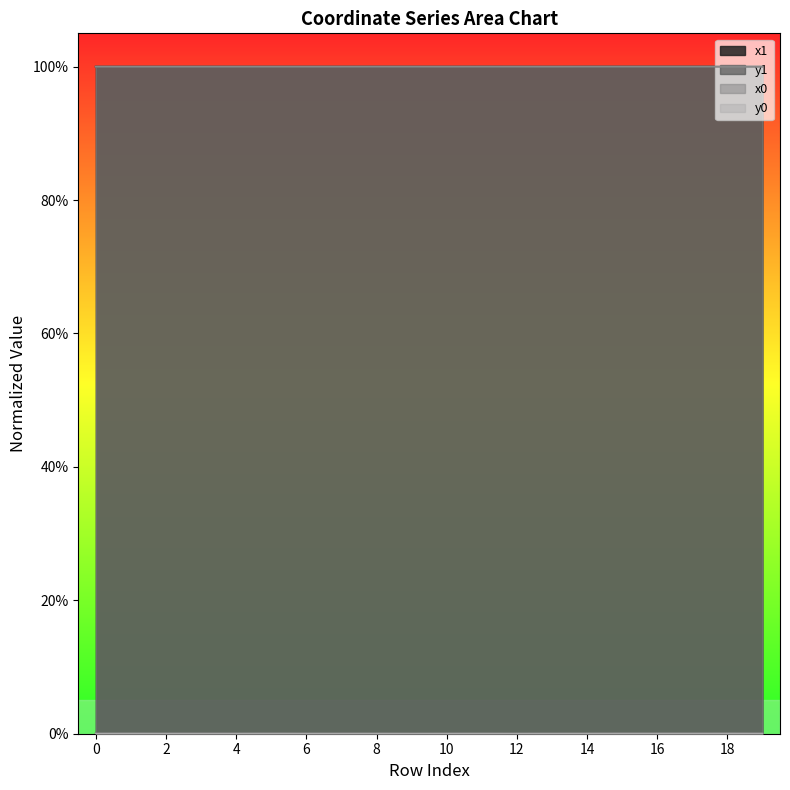

What is the spread (max minus min) of values at 16?

1.0